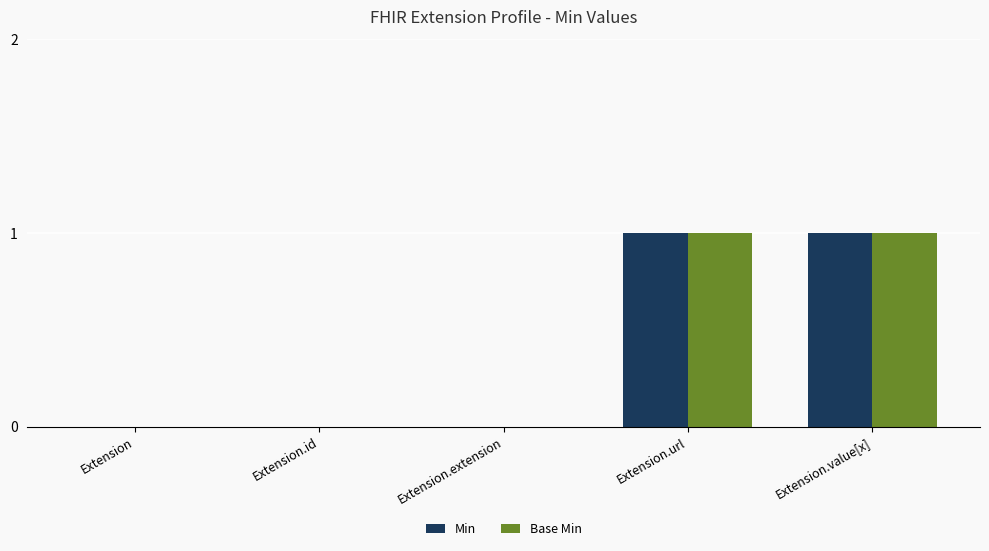

The value of Base Min at Extension.url is 0. True or false?

False